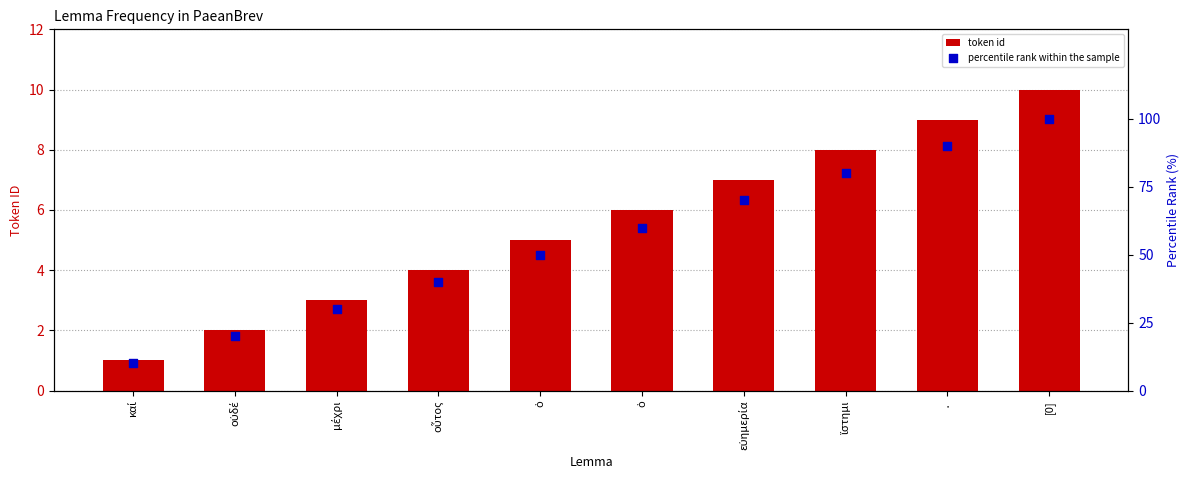

Which series has the largest total across all categories?

percentile rank within the sample